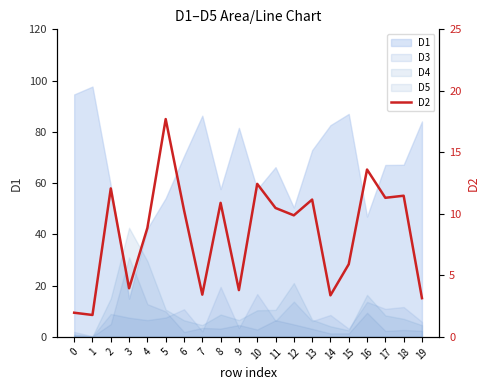

What is the value of the 3rd point from the left?

12.1